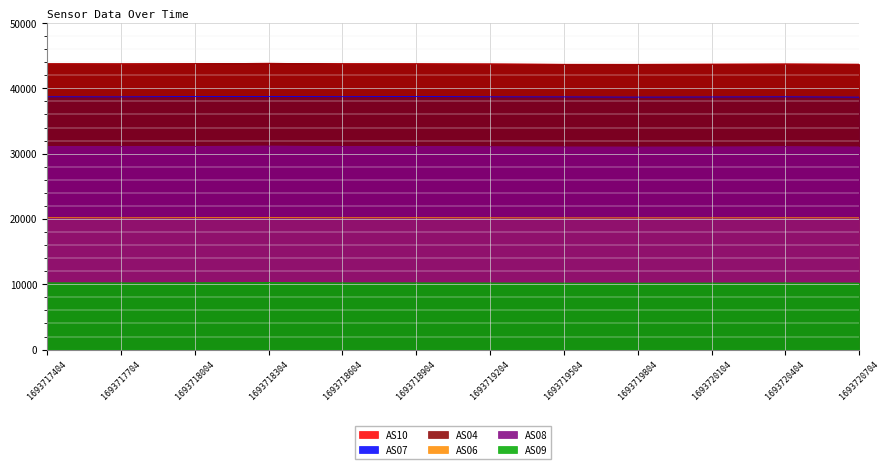

Reading left to right, list all the values displayed in this chart.

AS06: 20193	20175	20196	20201	20184	20189	20177	20163	20168	20171	20181	20176
AS08: 31099	31073	31096	31157	31076	31095	31059	31023	31010	31026	31064	31025
AS09: 10219	10209	10226	10251	10212	10211	10196	10177	10171	10184	10198	10181
AS10: 43766	43748	43778	43829	43767	43761	43732	43676	43672	43702	43724	43682
AS07: 38708	38693	38746	38749	38718	38746	38700	38689	38657	38679	38703	38652
AS04: 43757	43755	43775	43830	43755	43753	43731	43670	43668	43687	43726	43687